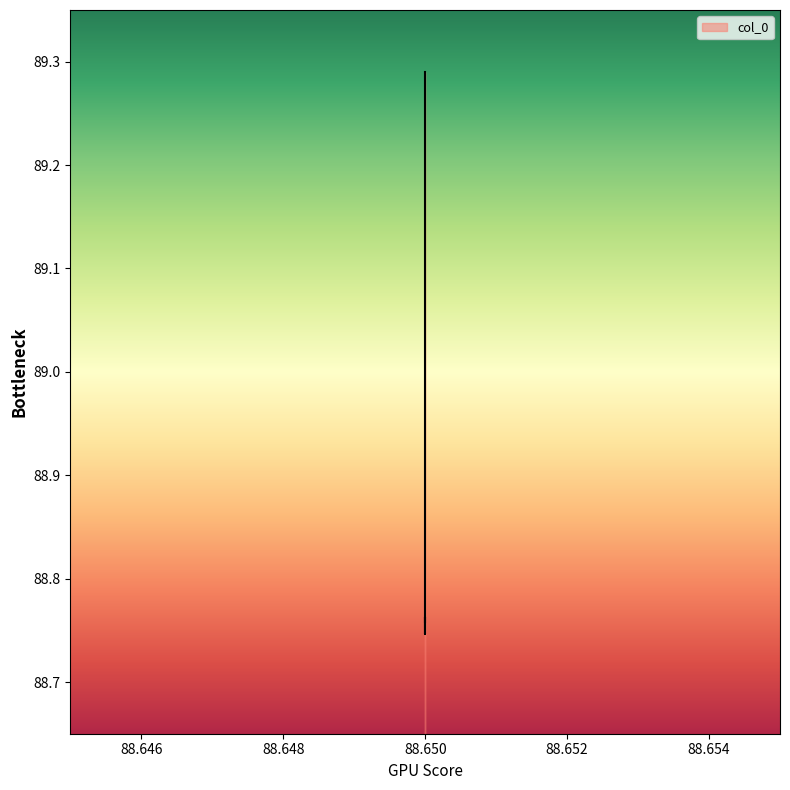

Which label corresponds to the smallest value in the chart?

88.65